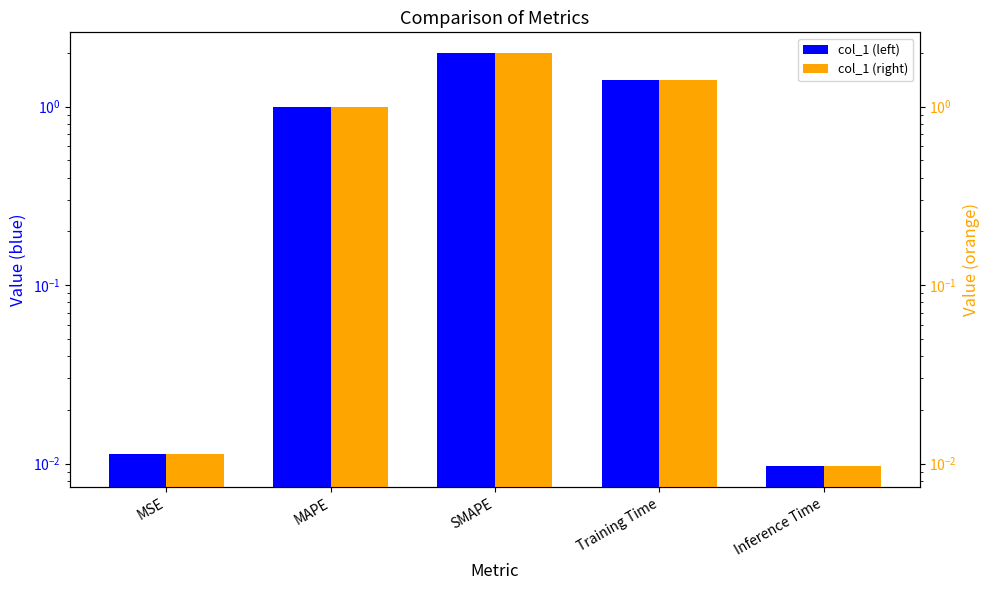

At how many categories does at least one series exceed 0?

5